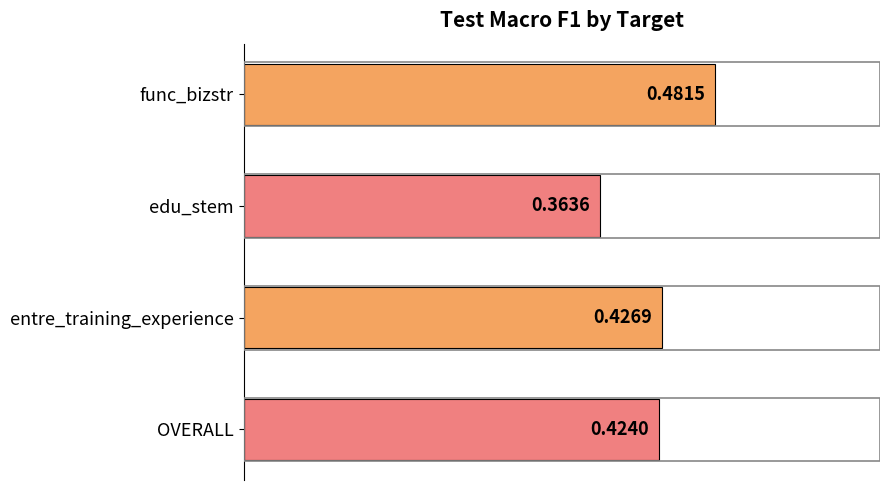

Rank the categories by value from highest to lowest.

func_bizstr, entre_training_experience, OVERALL, edu_stem